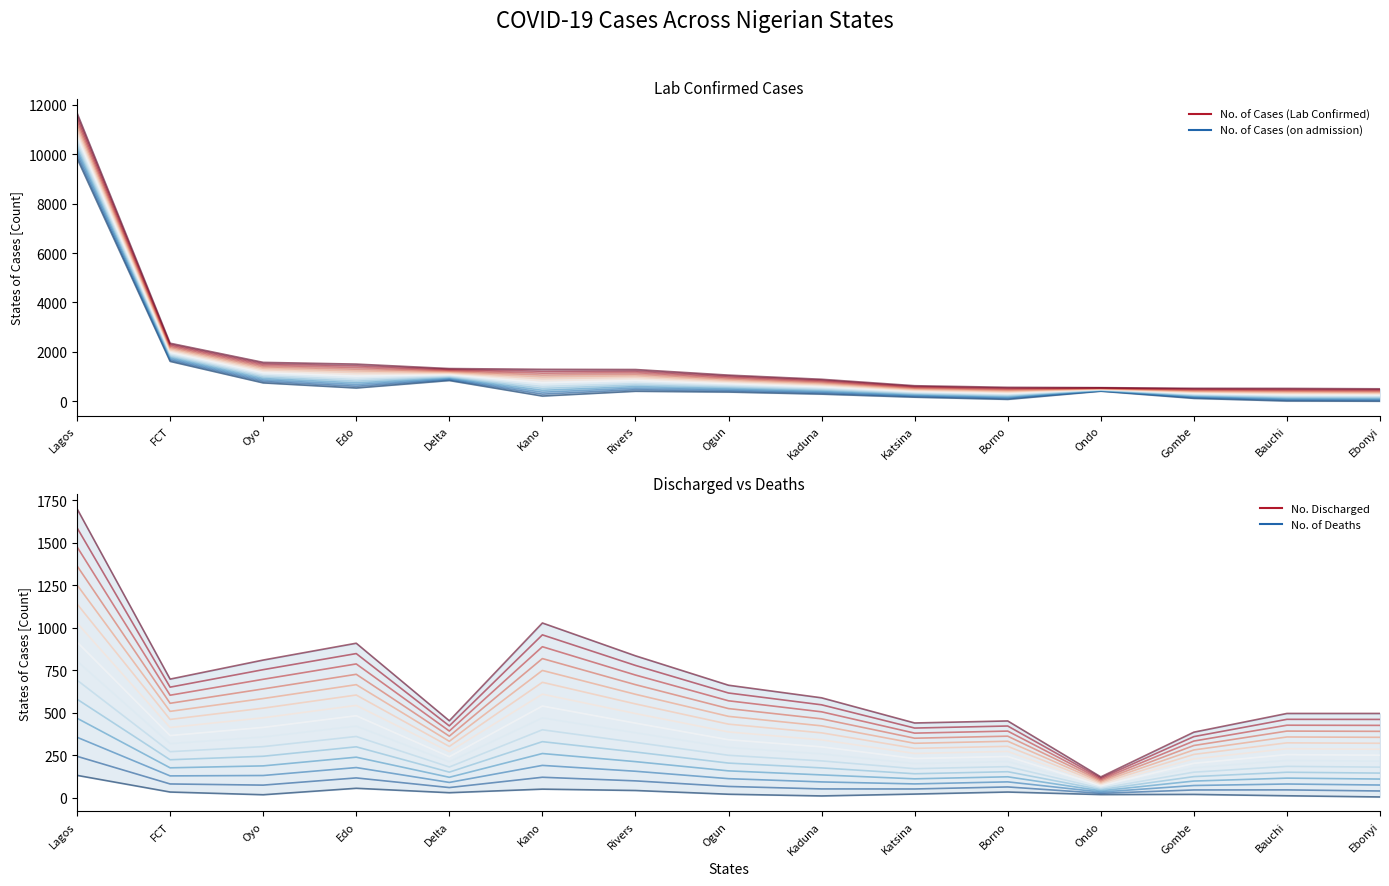

What is the label of the 2nd point from the right?

Bauchi